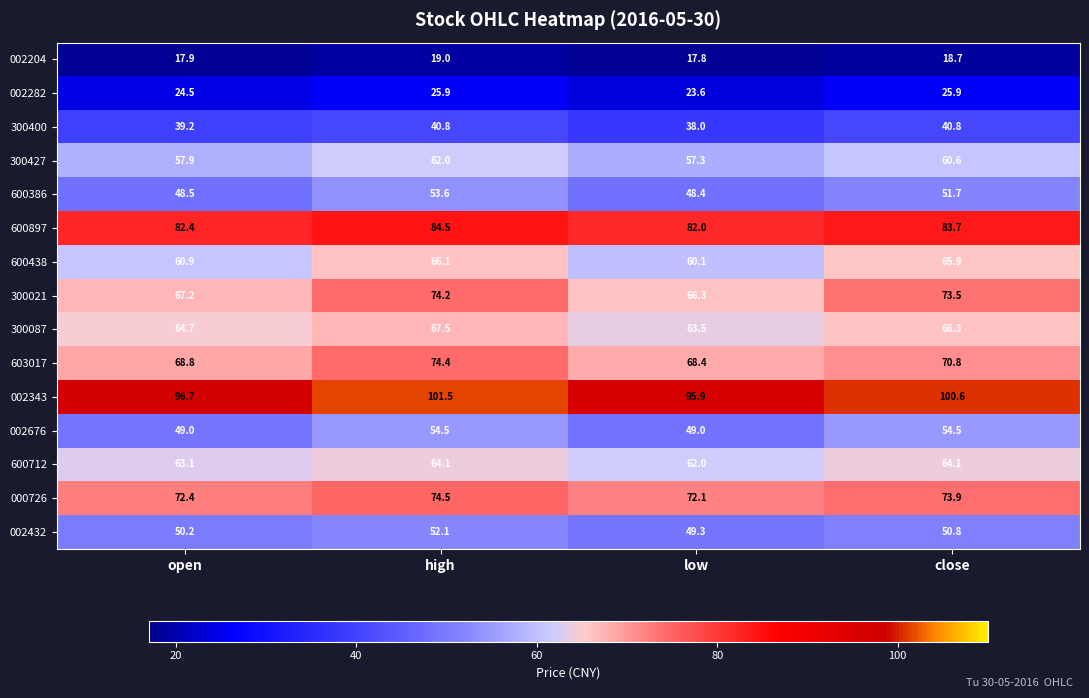

List the labels in order of 002343 value, largest first.

high, close, open, low